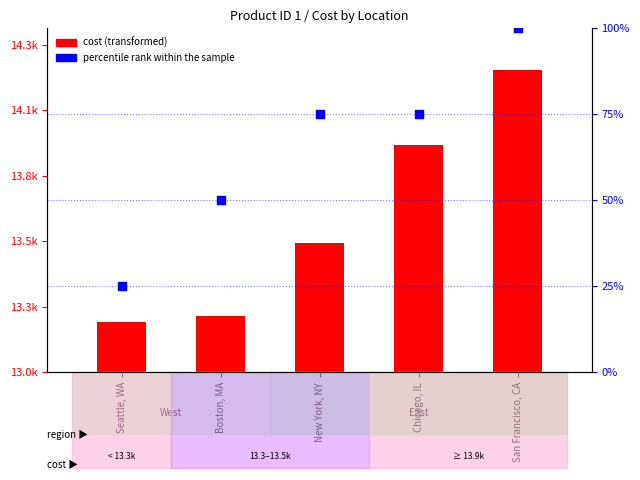

Which series contains the lowest Y value?

percentile rank within the sample